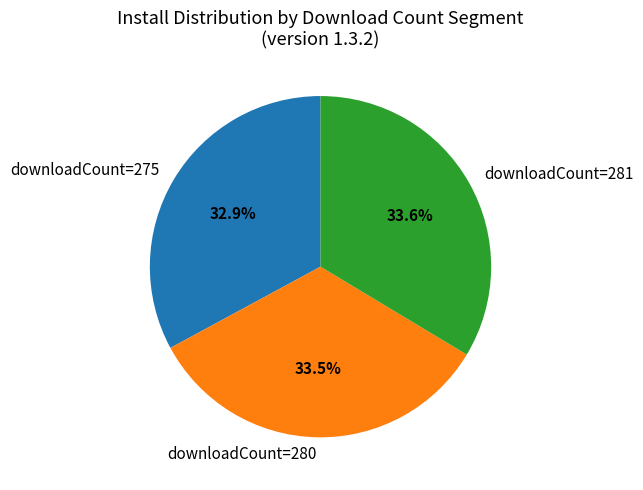

Approximately how many times larger is the value at downloadCount=275 compared to downloadCount=280?

1.0